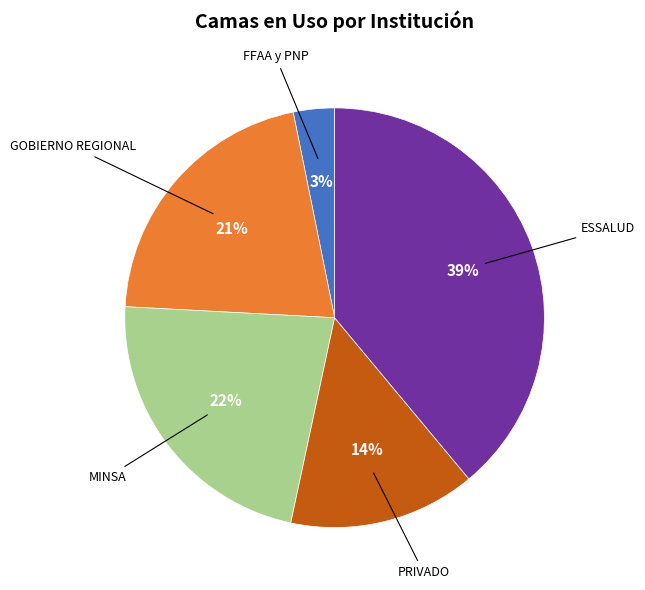

Is the sum of PRIVADO and FFAA y PNP greater than half?

No